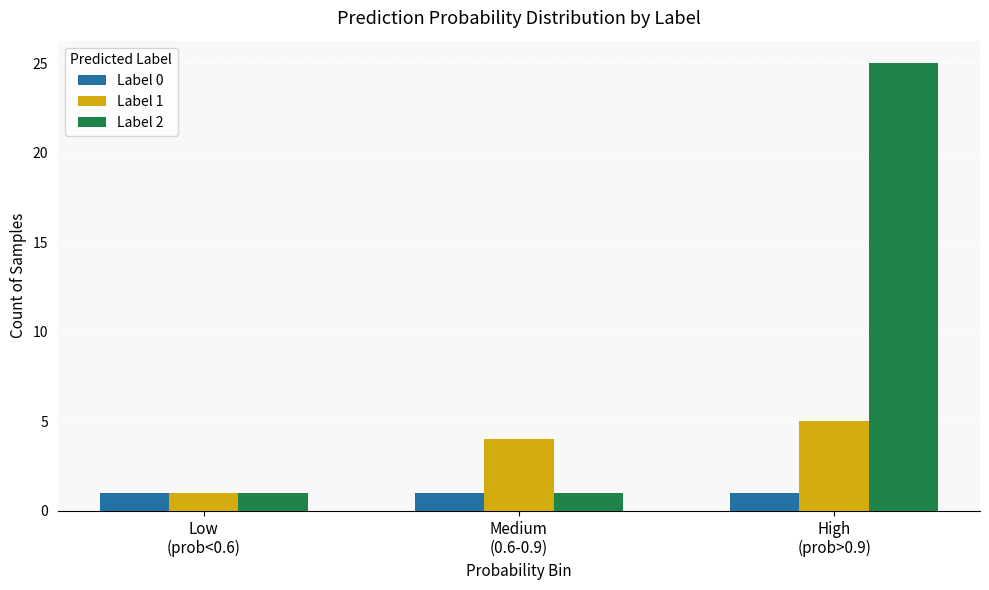

What is the smallest value displayed?

1